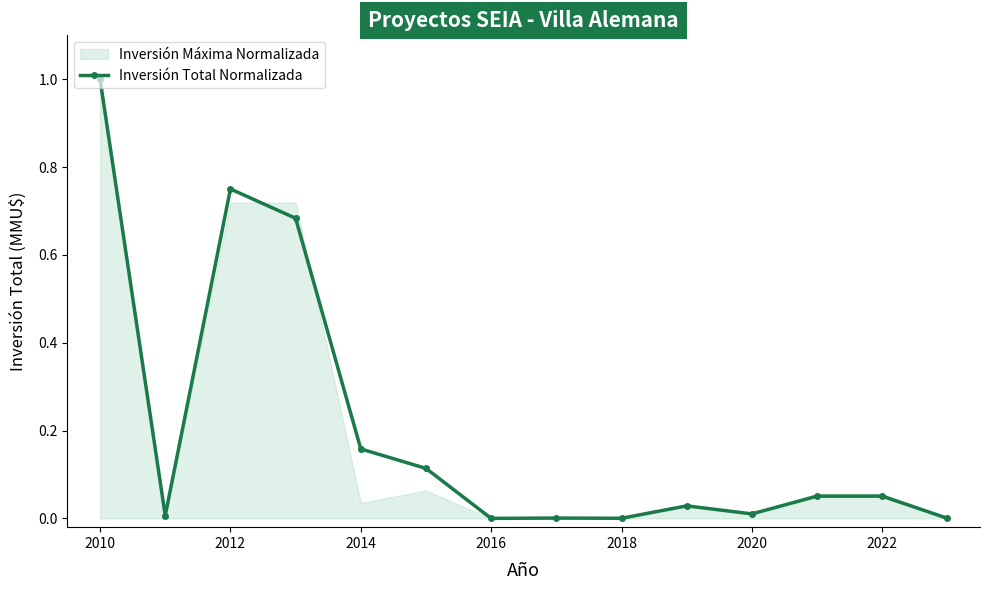

Which category has the highest value in the Inversión Total Normalizada series?

2010